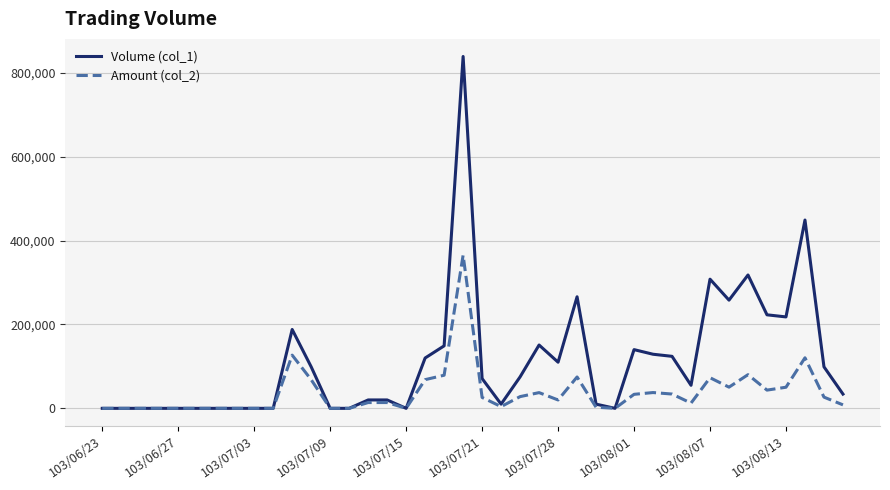

Which series has the largest range (max minus min)?

Volume (col_1)